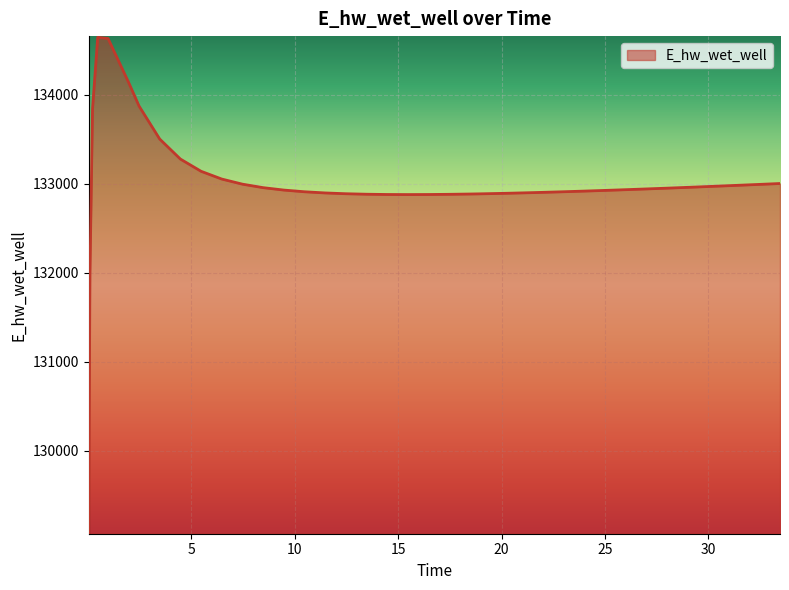

What is the minimum value shown in the chart?

129077.4